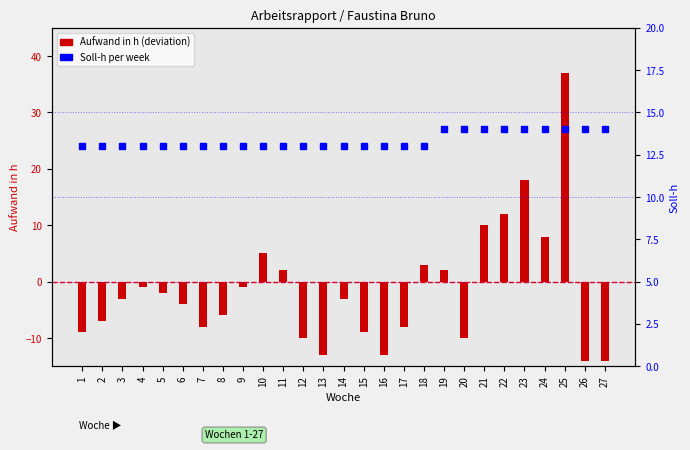

At how many categories does at least one series exceed 6?

27